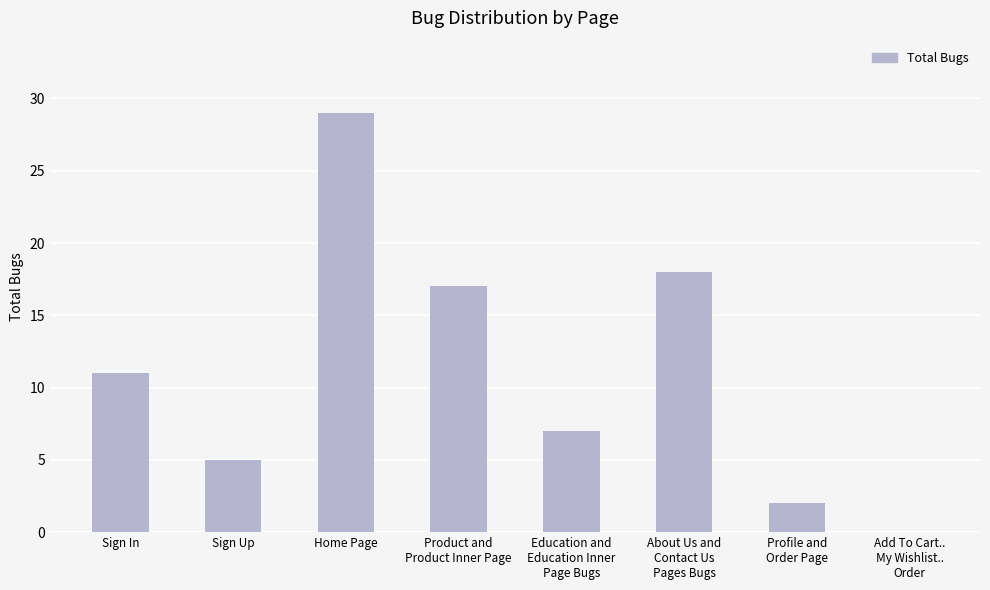

What value does the data have at Home Page?

29